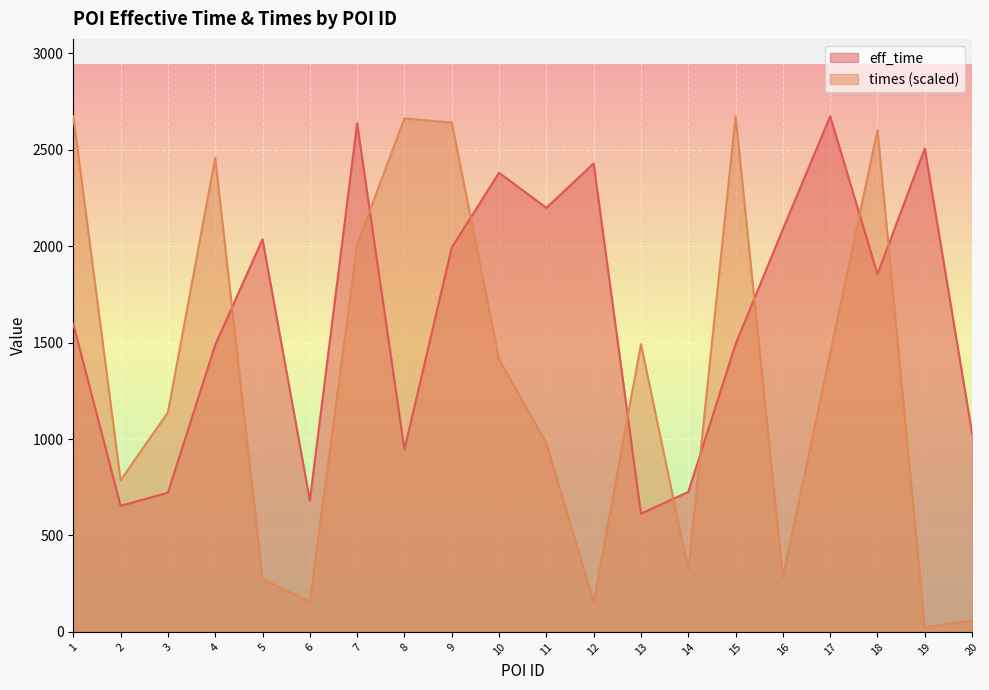

At which category is the sum across all series the highest?

7